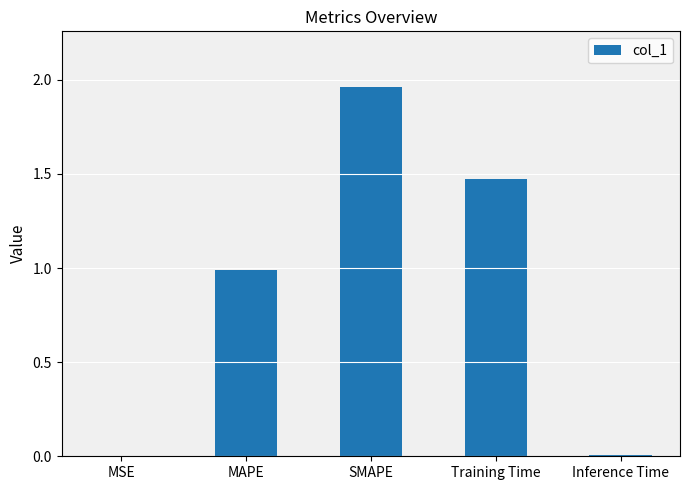

Between MAPE and Training Time, which is larger?

Training Time